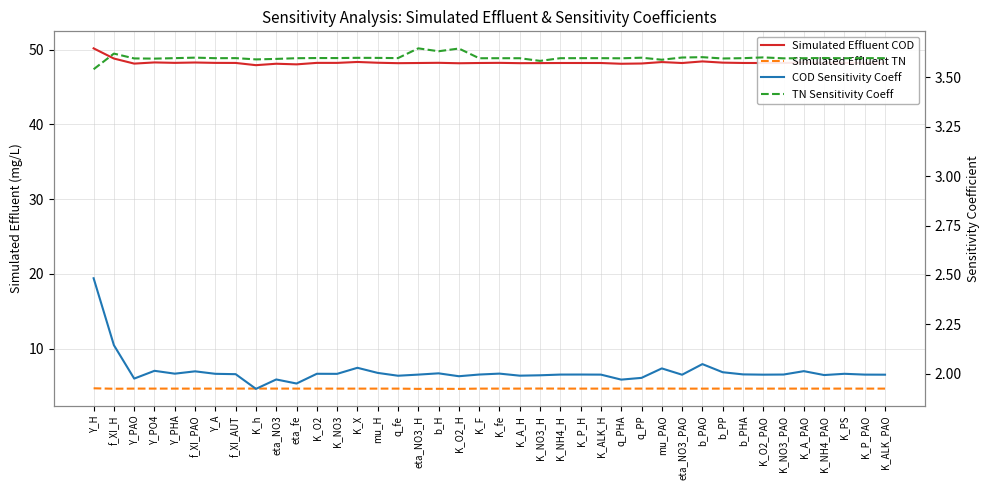

What value does the Simulated Effluent COD series have at K_PS?

48.2